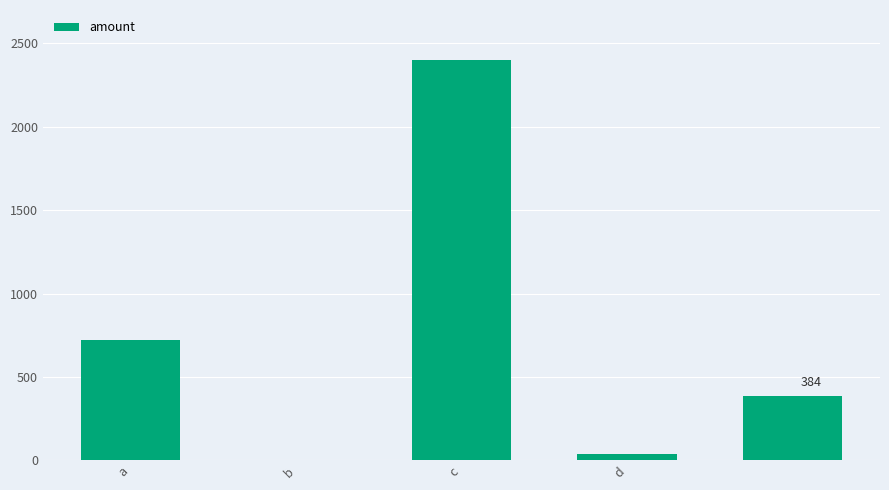

What is the sum of all values?

3547